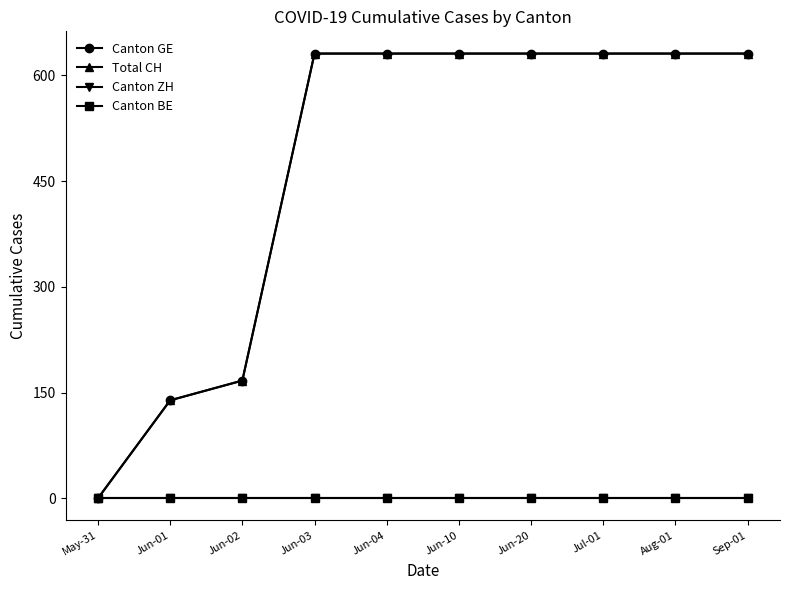

Which has a higher value, Aug-01 or Jul-01?

Aug-01